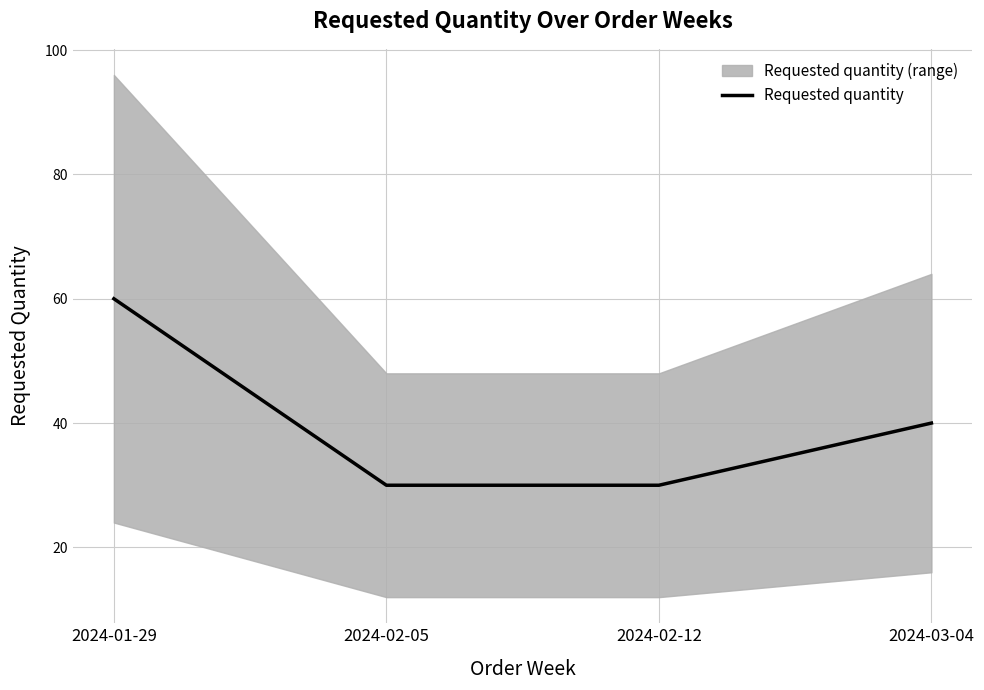

What is the value of the 3rd point from the left?

30